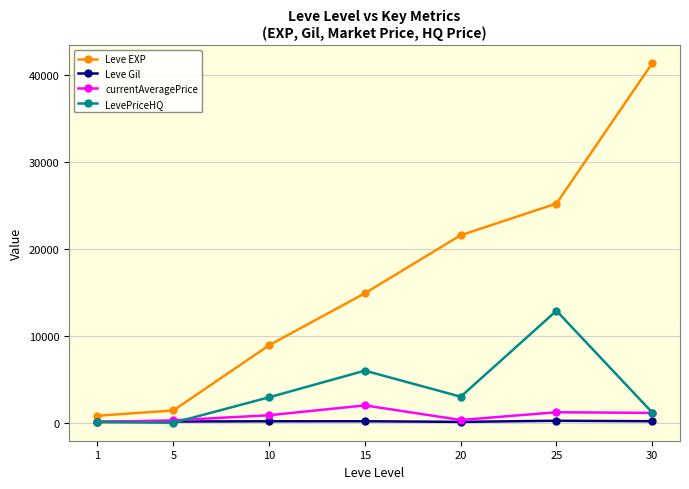

What is the total value across all series at 20?

25019.0